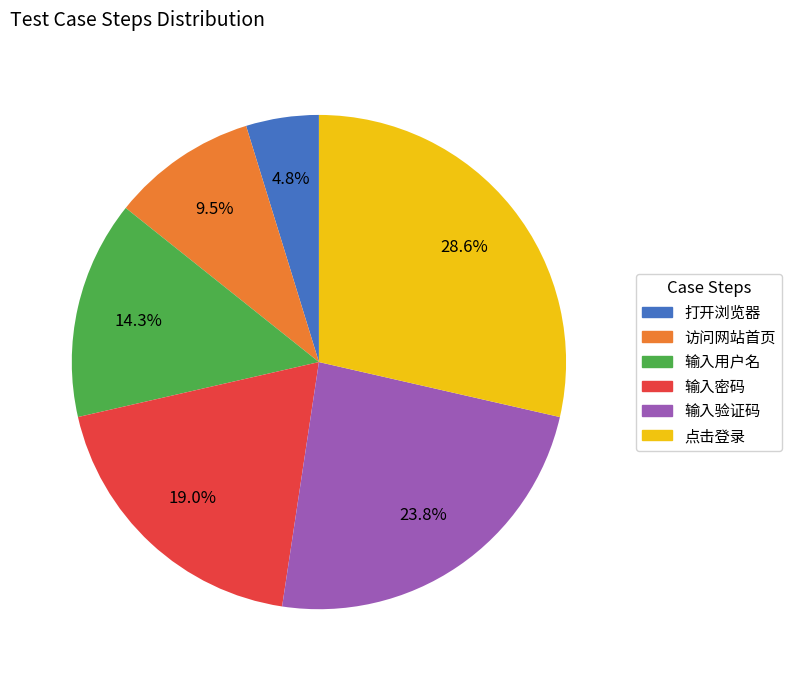

How many segments does this pie chart have?

6